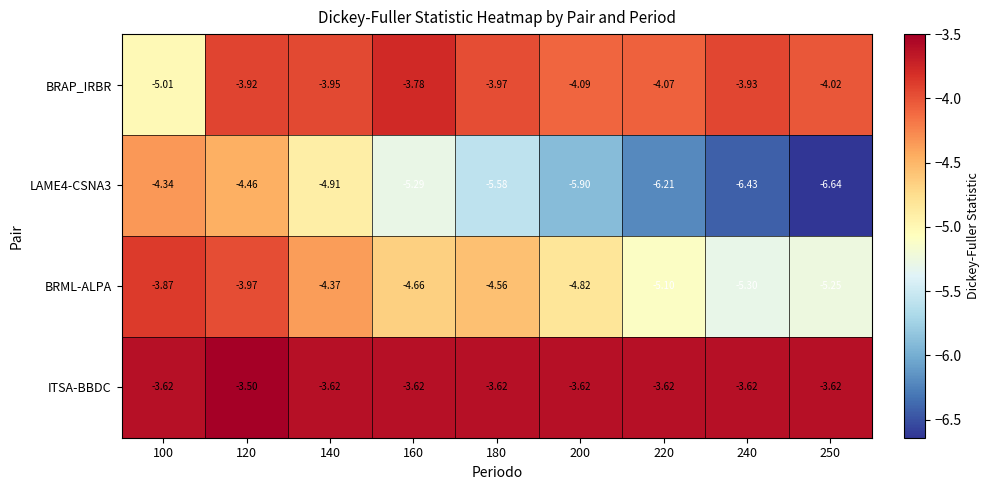

Count the number of categories in the chart.

9